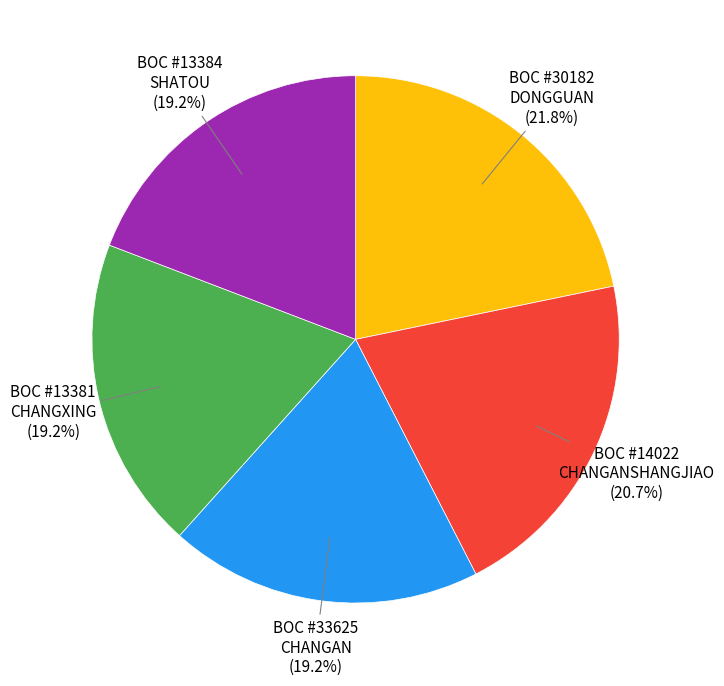

Which slice is the largest?

BOC #30182 DONGGUAN